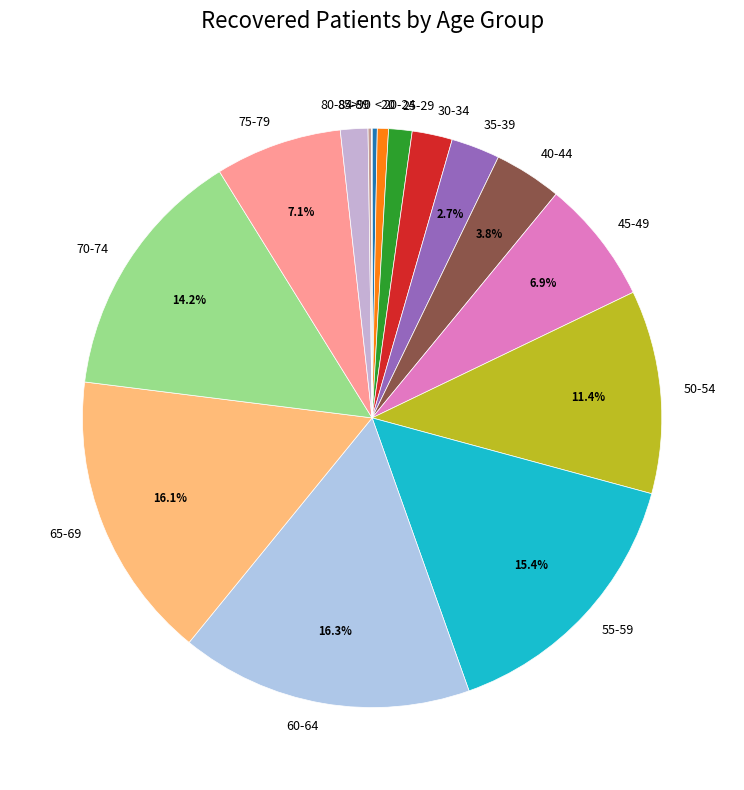

Combined, do 40-44 and 45-49 account for over 50%?

No